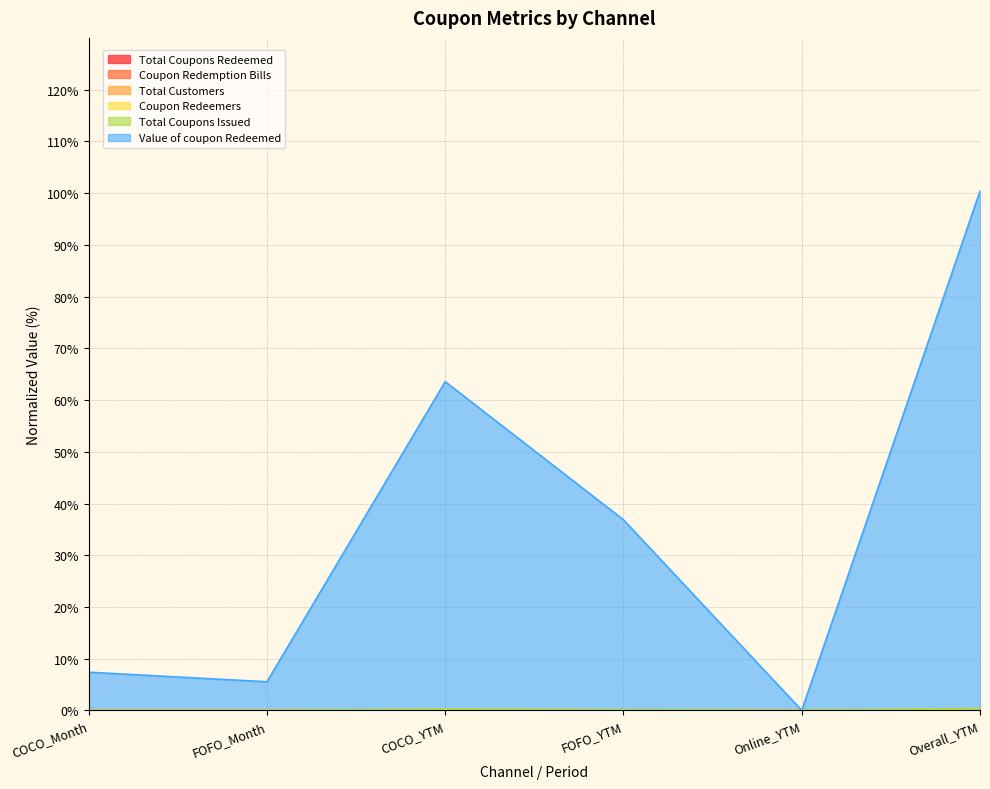

What is the highest value of the Total Coupons Redeemed series?

0.1